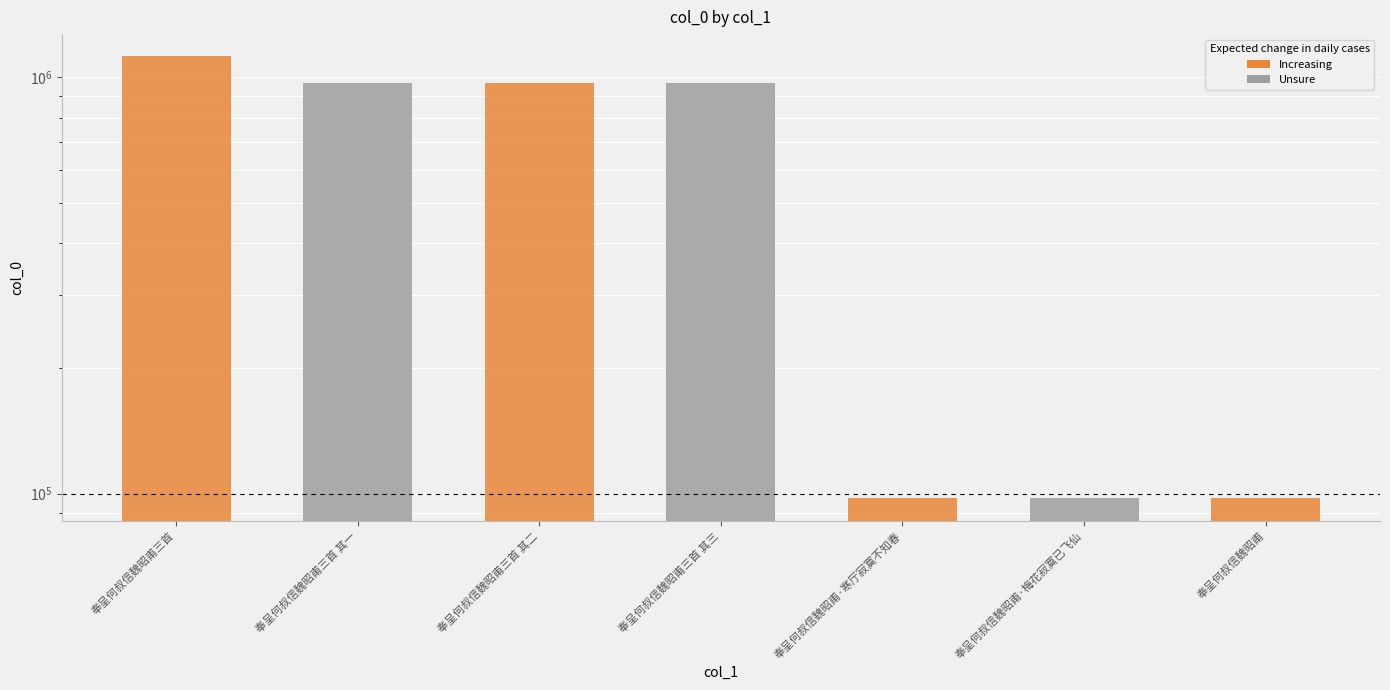

True or false: the data shows 334469 at 奉呈何叔信魏昭甫三首 其二.

False